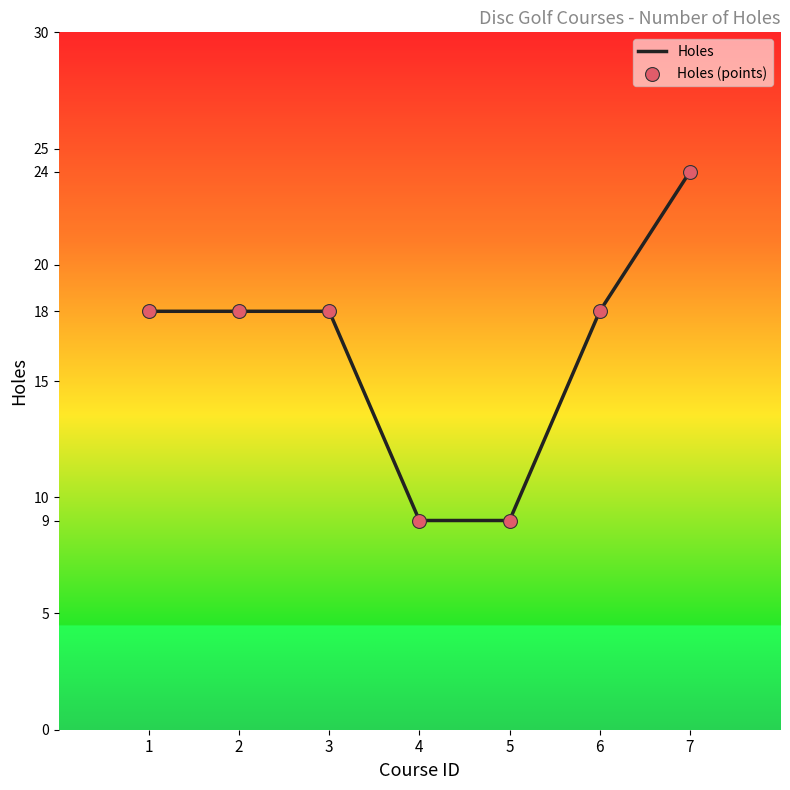

Which has a higher value, 7 or 5?

7